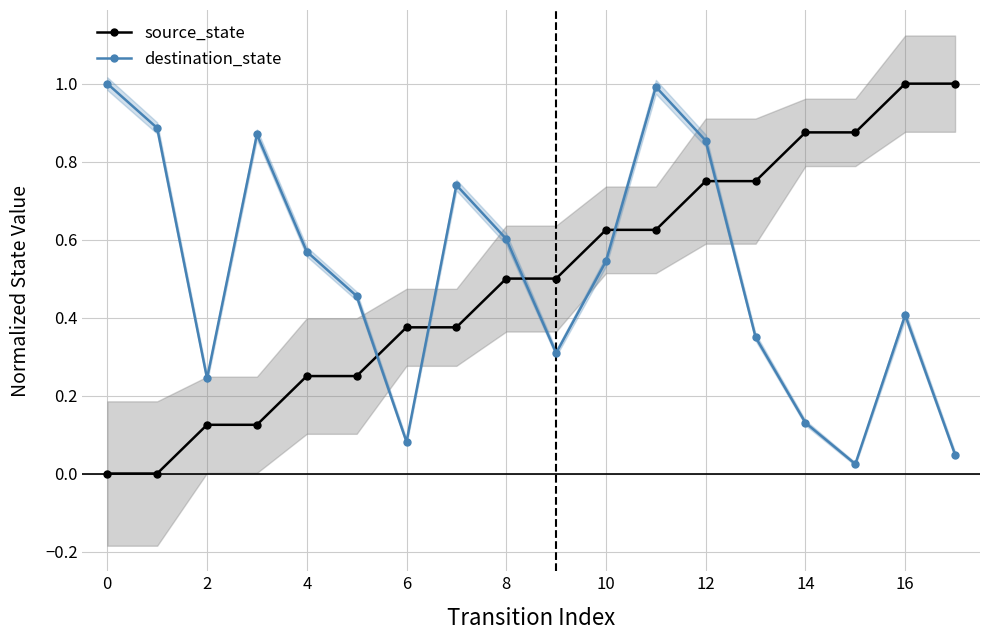

What is the label of the 12th point from the left?

11